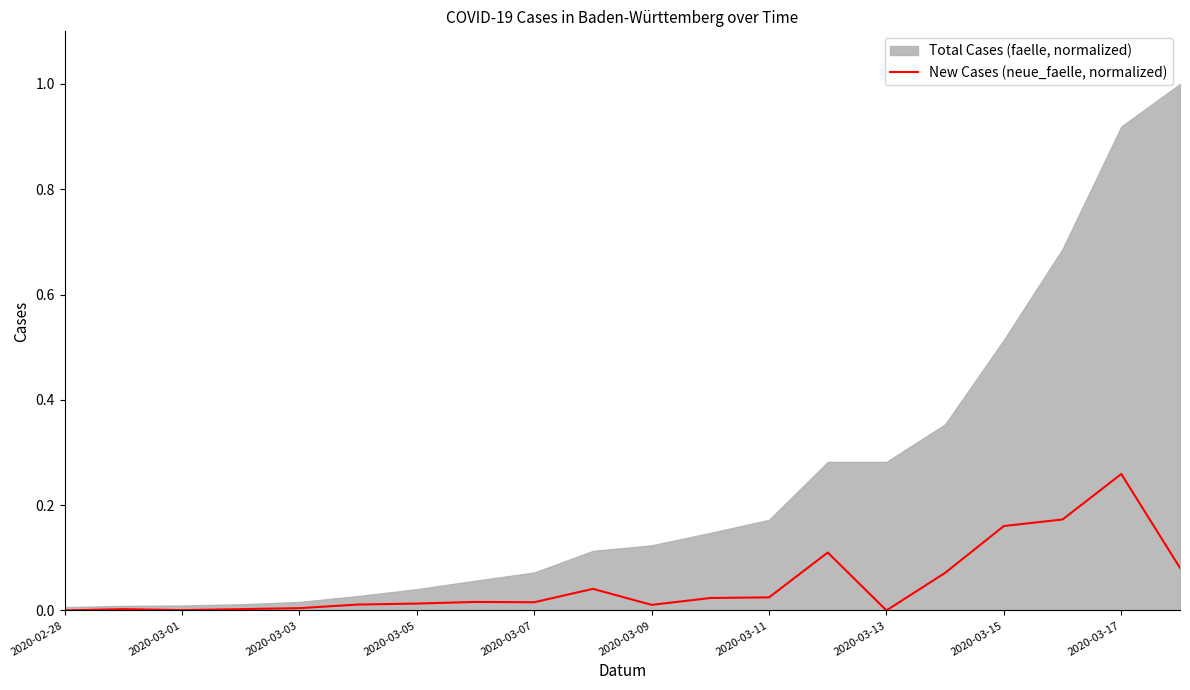

What is the difference between the second highest and second lowest values?

0.2